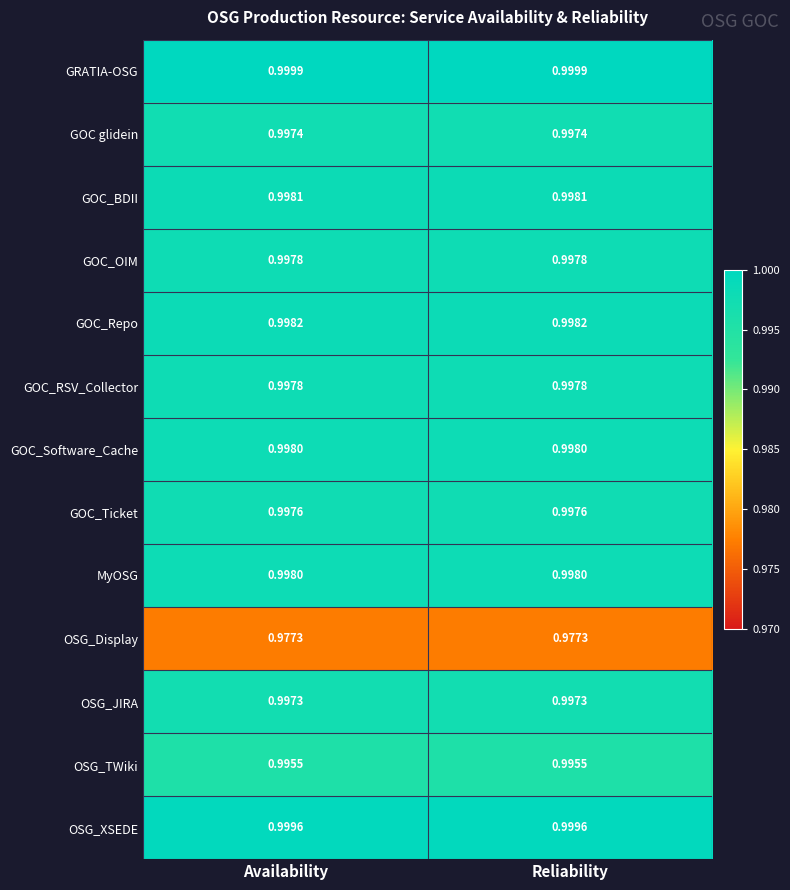

Which series has the largest total across all categories?

GRATIA-OSG